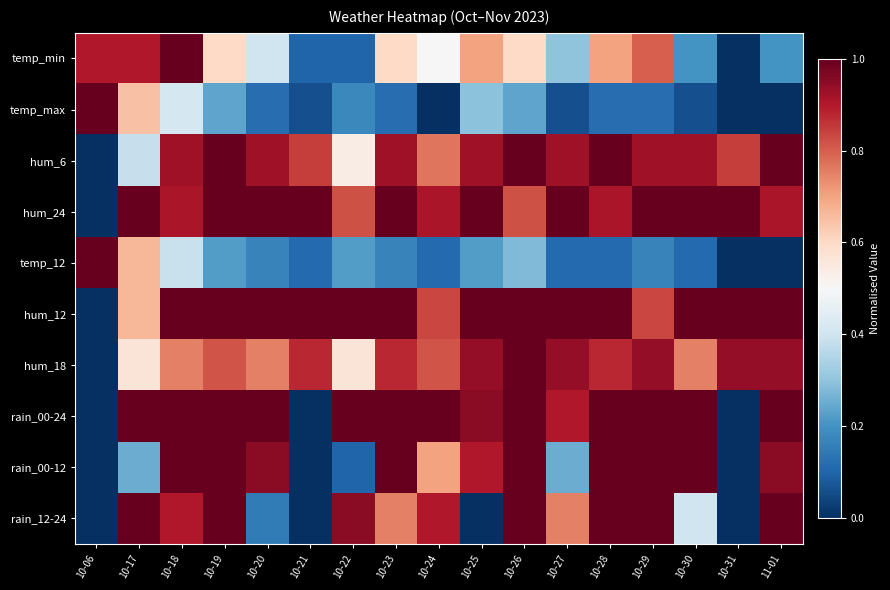

Between 10-20 and 10-26, which series saw the biggest shift?

rain_12-24